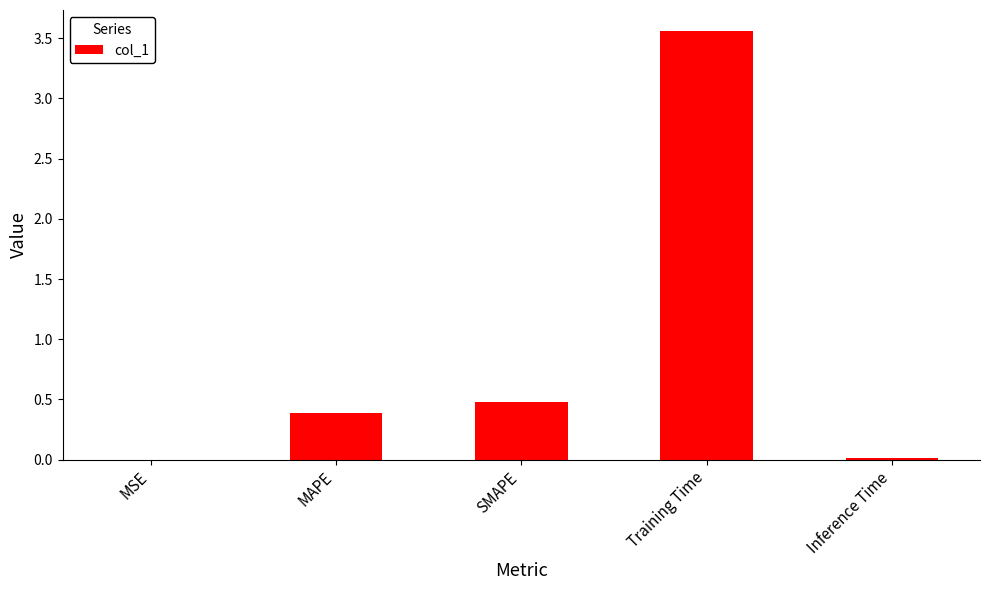

Which category has the highest value across all series?

Training Time